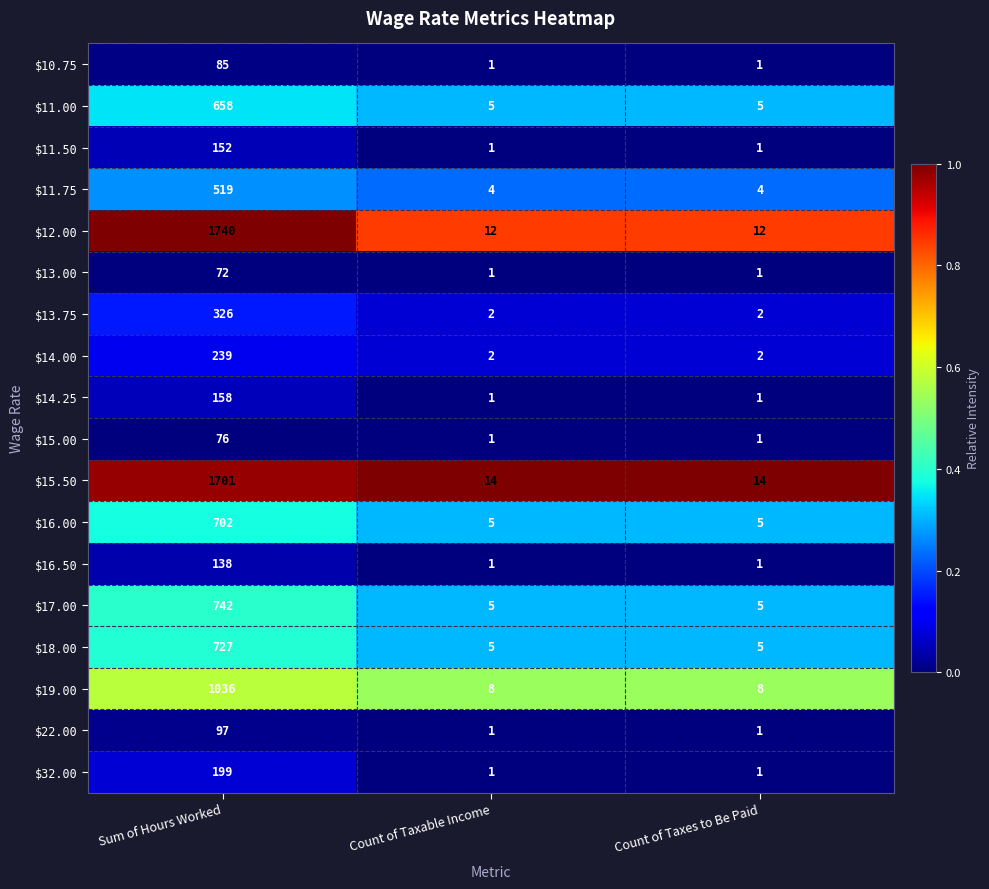

What is the difference between the highest and lowest values at Sum of Hours Worked?

1668